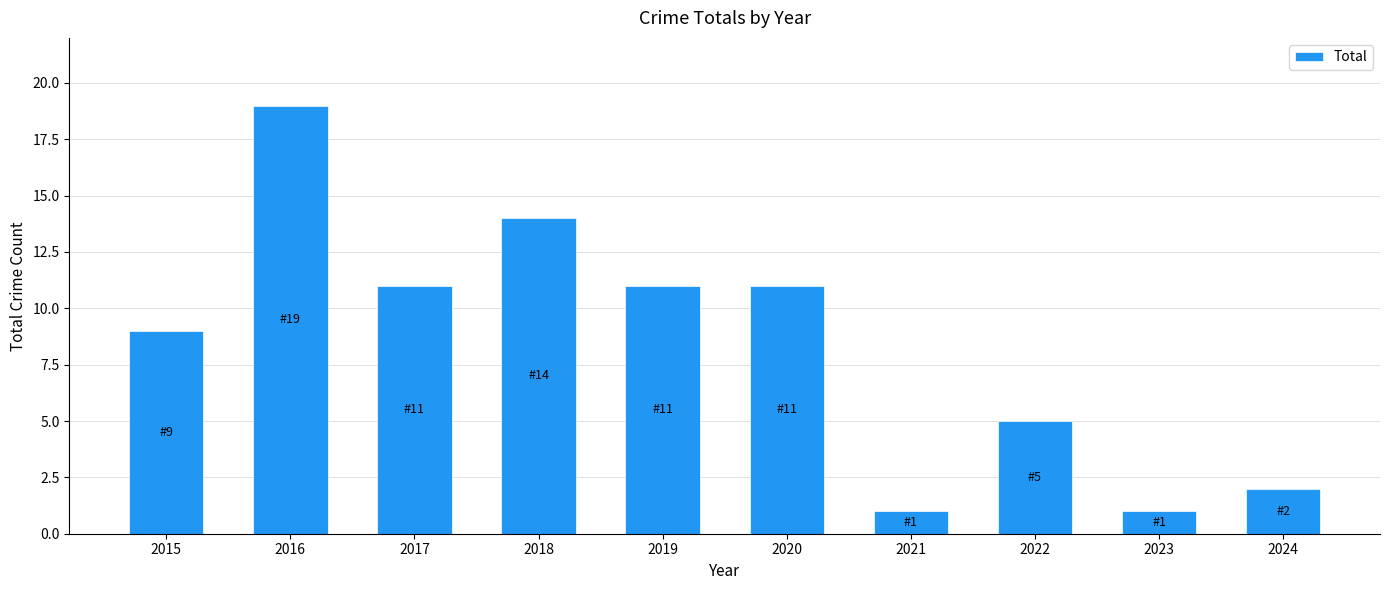

The value at 2023 is 2. True or false?

False